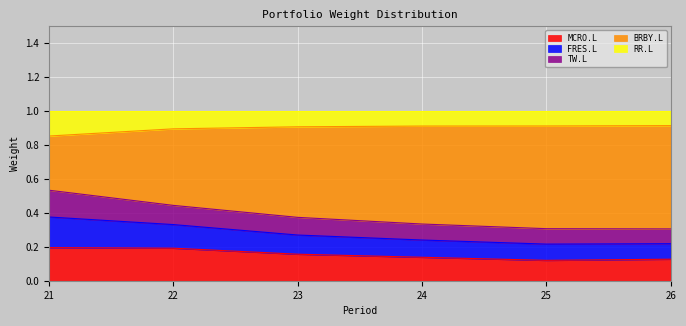

True or false: FRES.L and BRBY.L intersect in this chart.

False